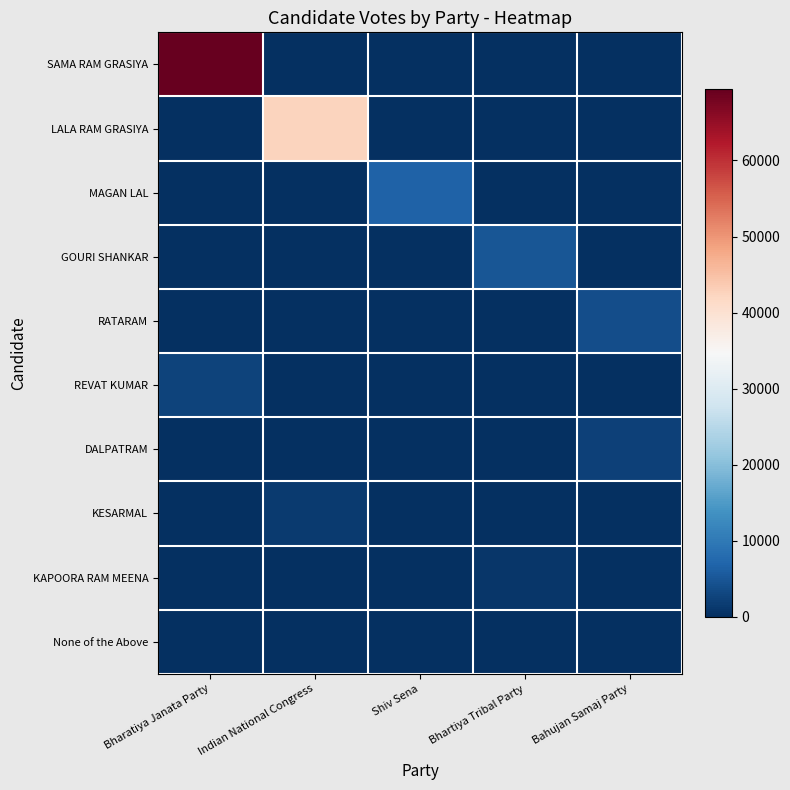

Reading left to right, transcribe all the data shown in this chart.

SAMA RAM GRASIYA: Bharatiya Janata Party=69360	Indian National Congress=0	Shiv Sena=0	Bhartiya Tribal Party=0	Bahujan Samaj Party=0
LALA RAM GRASIYA: Bharatiya Janata Party=0	Indian National Congress=42386	Shiv Sena=0	Bhartiya Tribal Party=0	Bahujan Samaj Party=0
MAGAN LAL: Bharatiya Janata Party=0	Indian National Congress=0	Shiv Sena=6658	Bhartiya Tribal Party=0	Bahujan Samaj Party=0
GOURI SHANKAR: Bharatiya Janata Party=0	Indian National Congress=0	Shiv Sena=0	Bhartiya Tribal Party=5137	Bahujan Samaj Party=0
RATARAM: Bharatiya Janata Party=0	Indian National Congress=0	Shiv Sena=0	Bhartiya Tribal Party=0	Bahujan Samaj Party=3983
REVAT KUMAR: Bharatiya Janata Party=2650	Indian National Congress=0	Shiv Sena=0	Bhartiya Tribal Party=0	Bahujan Samaj Party=0
DALPATRAM: Bharatiya Janata Party=0	Indian National Congress=0	Shiv Sena=0	Bhartiya Tribal Party=0	Bahujan Samaj Party=2208
KESARMAL: Bharatiya Janata Party=0	Indian National Congress=1549	Shiv Sena=0	Bhartiya Tribal Party=0	Bahujan Samaj Party=0
KAPOORA RAM MEENA: Bharatiya Janata Party=0	Indian National Congress=0	Shiv Sena=0	Bhartiya Tribal Party=918	Bahujan Samaj Party=0
None of the Above: Bharatiya Janata Party=0	Indian National Congress=0	Shiv Sena=0	Bhartiya Tribal Party=0	Bahujan Samaj Party=0